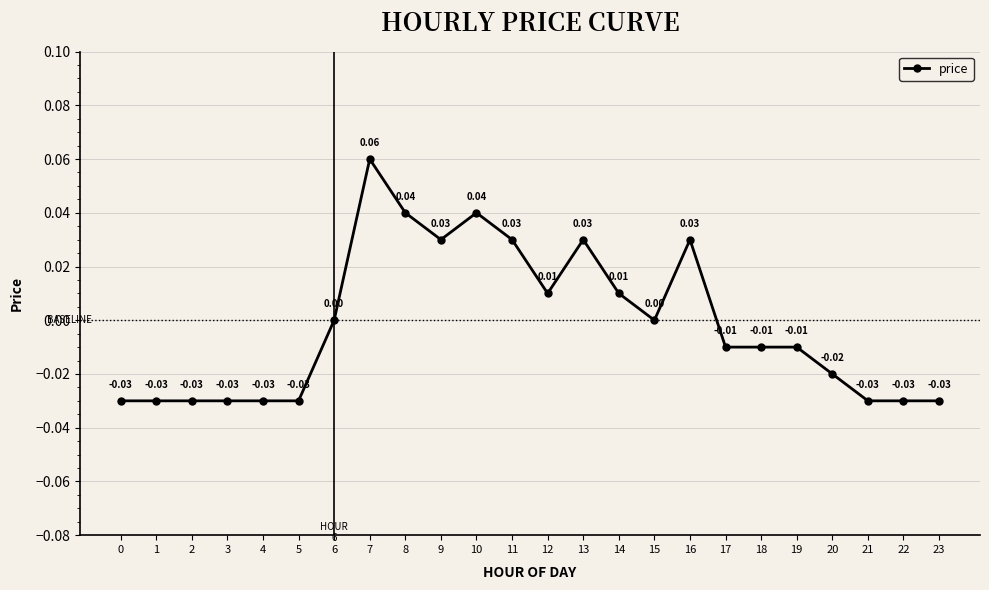

True or false: the data has more than 0 interior local peaks.

True